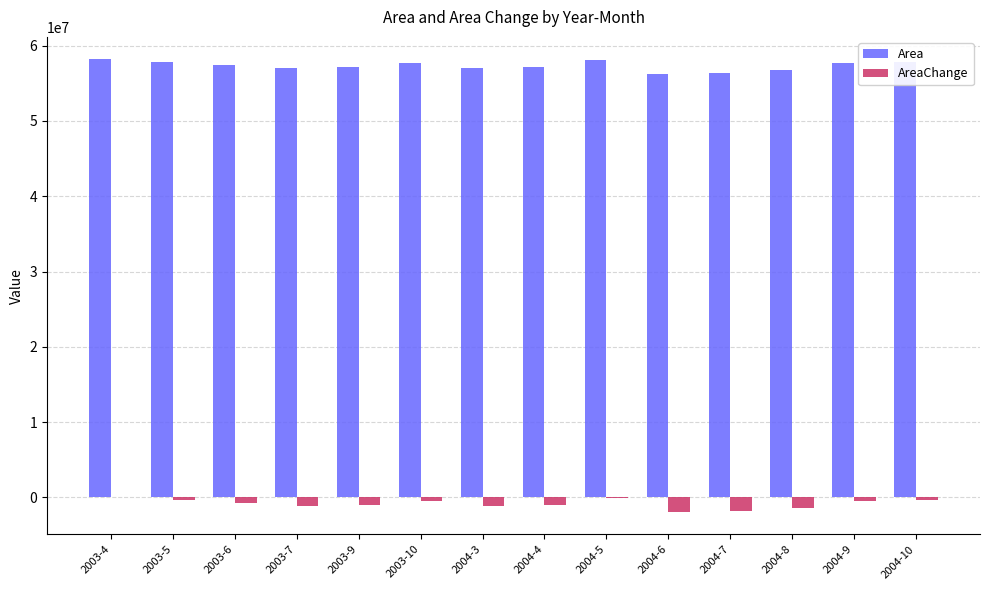

What is the spread (max minus min) of values at 2003-6?

58166100